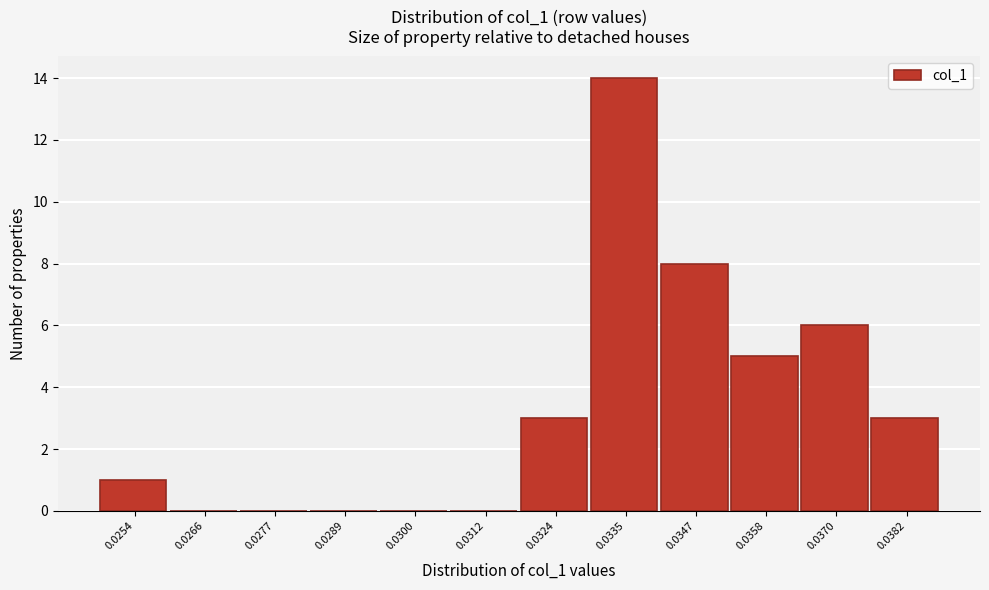

Reading left to right, what are all the values shown in this chart?

0.0254=1	0.0266=0	0.0277=0	0.0289=0	0.0300=0	0.0312=0	0.0324=3	0.0335=14	0.0347=8	0.0358=5	0.0370=6	0.0382=3